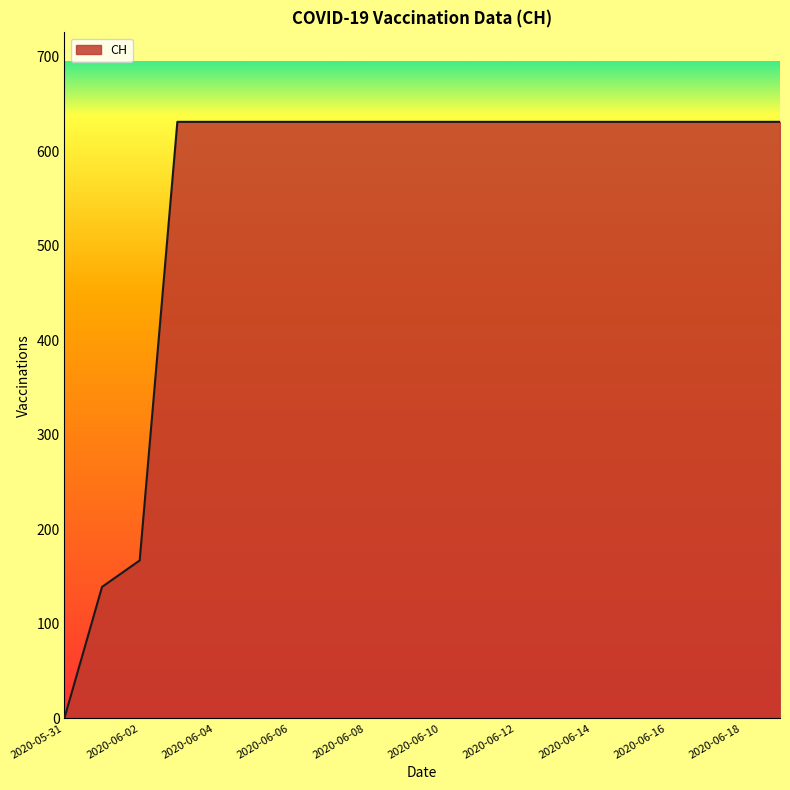

What is the difference between the maximum and minimum values?

631